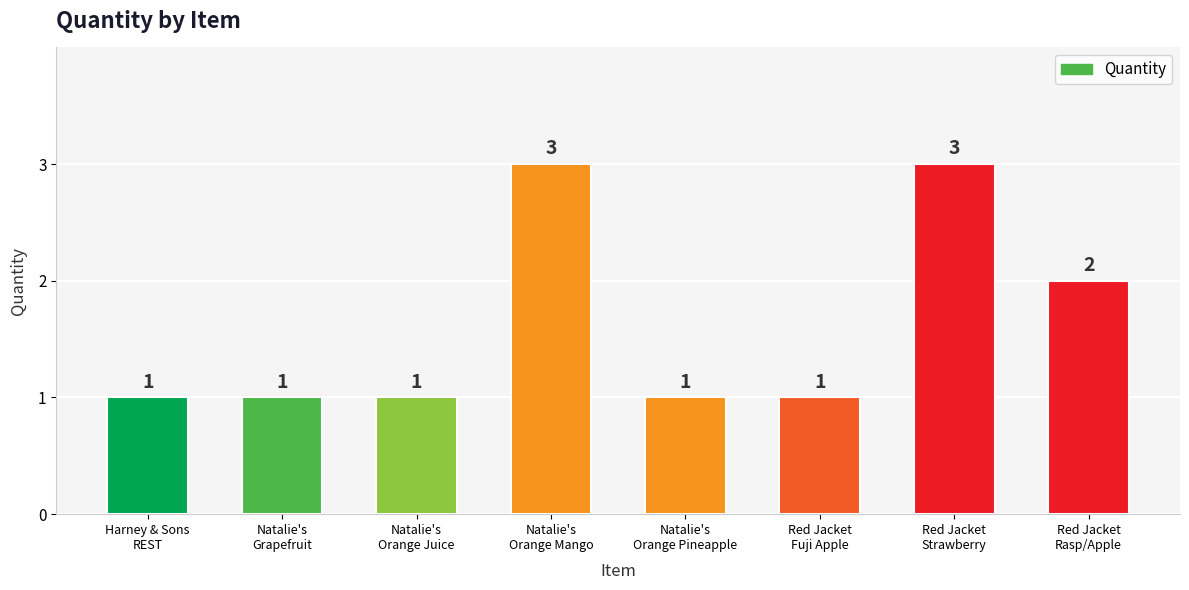

What is the ratio of the value at Natalie's
Orange Pineapple to the value at Harney & Sons
REST?

1.0